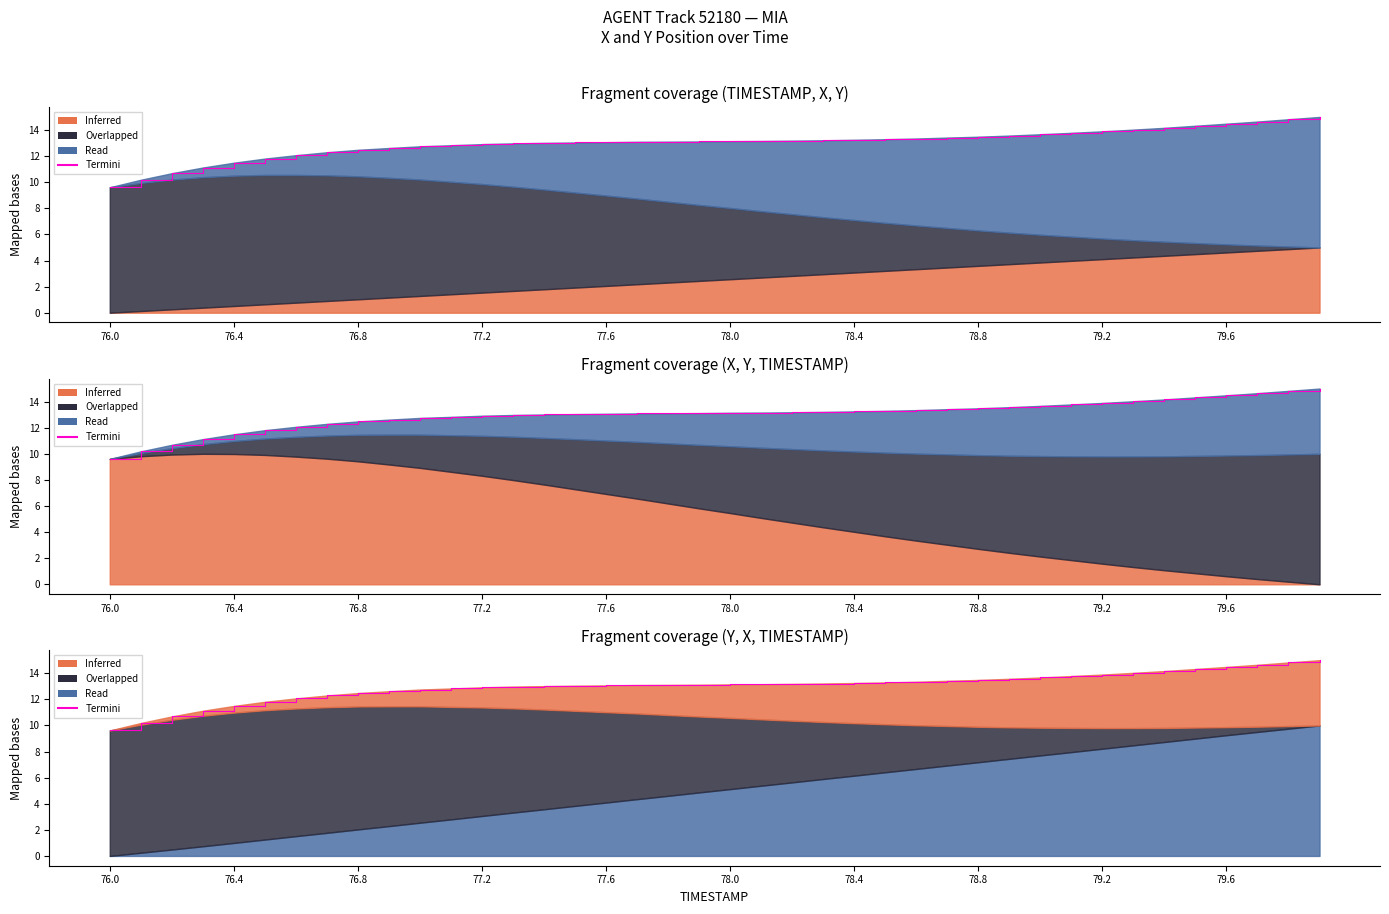

Approximately how many times larger is the value at 76.4 compared to 11?

0.8